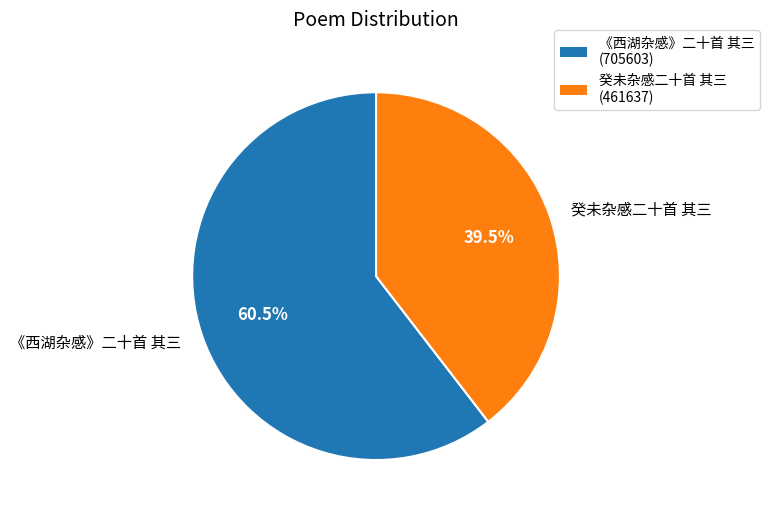

Count the number of slices in the pie.

2